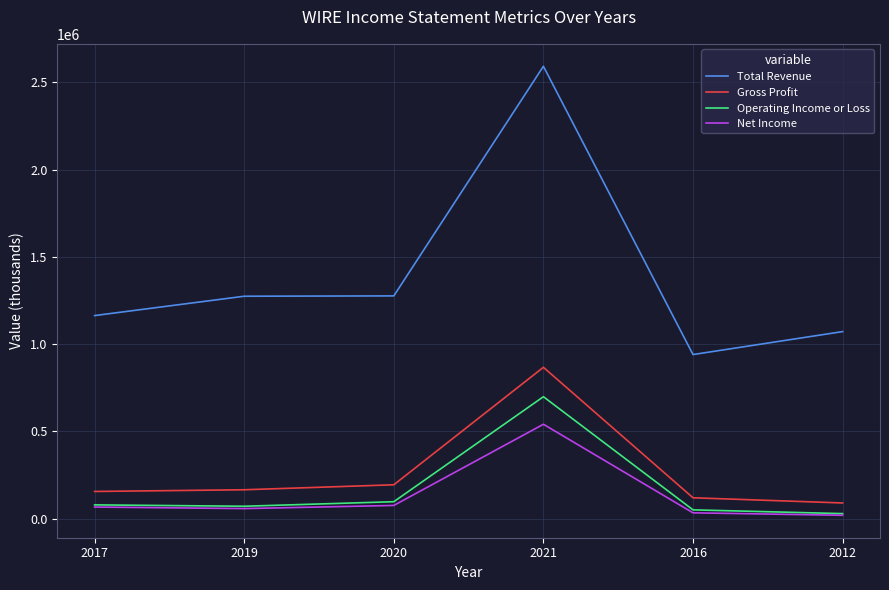

Which series has the widest spread of values?

Total Revenue